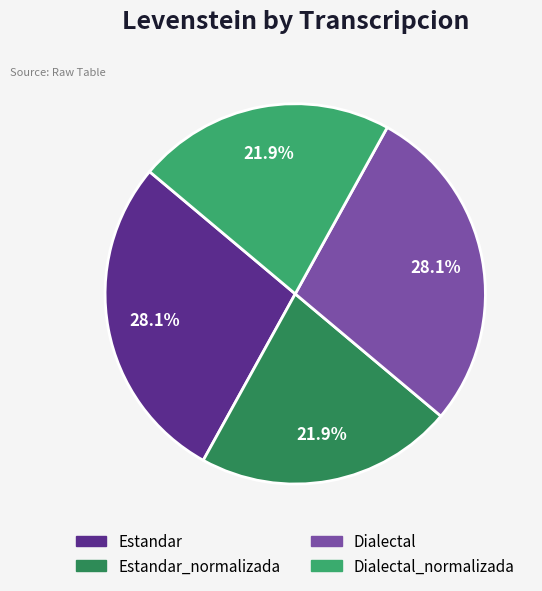

Does any single category account for the majority?

No